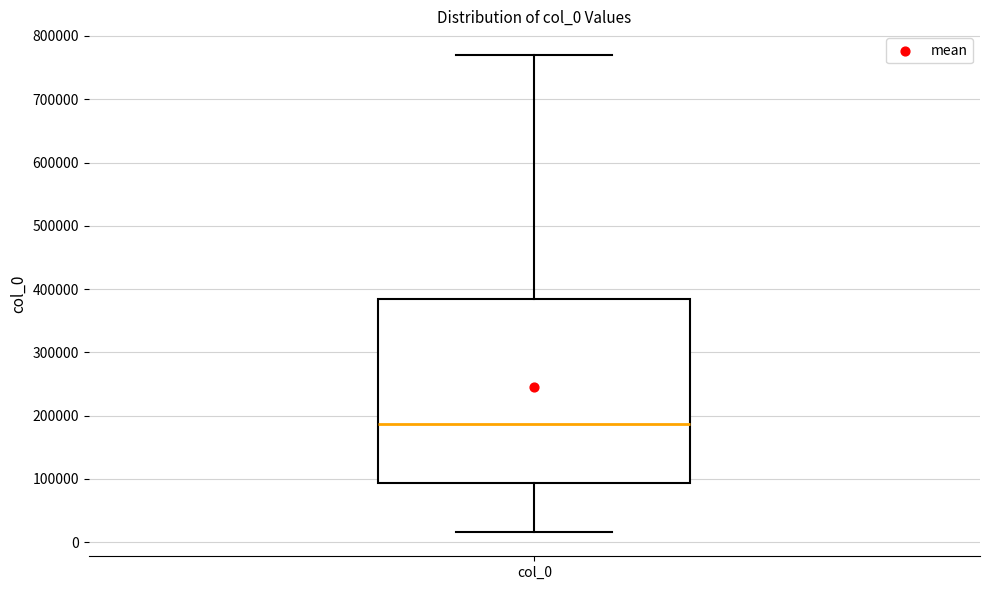

Read this box plot against the y-axis: the position of the median line, the range covered by the box, and the ends of both whiskers. The values are not printed on the chart, so give them approximately, as read against the axis.

median 190000, box 90000 to 390000, whiskers 20000 to 770000